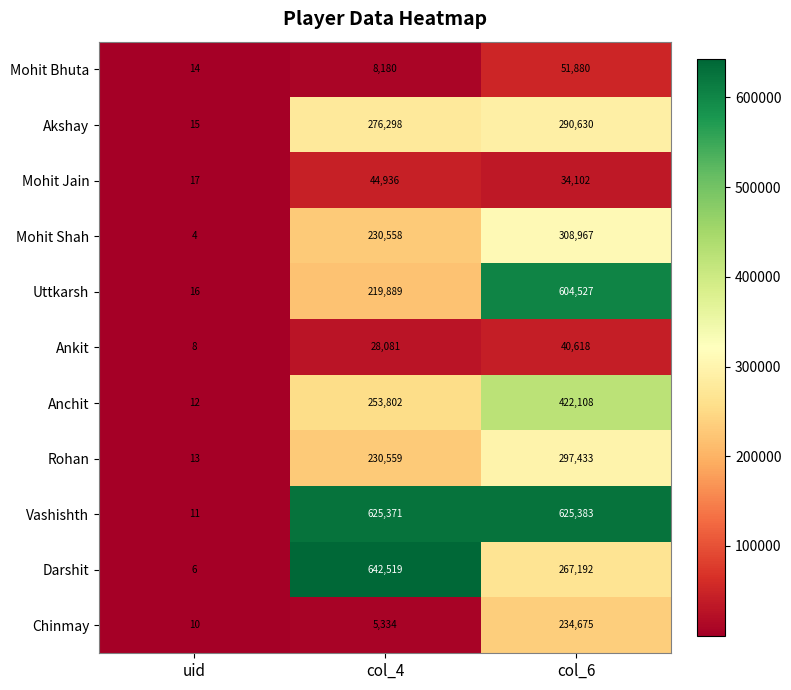

Between uid and col_4, which series saw the biggest shift?

Darshit